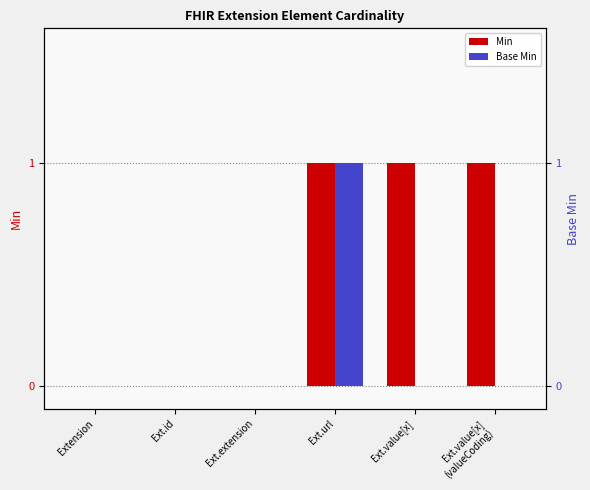

How many bars are there in total?

12